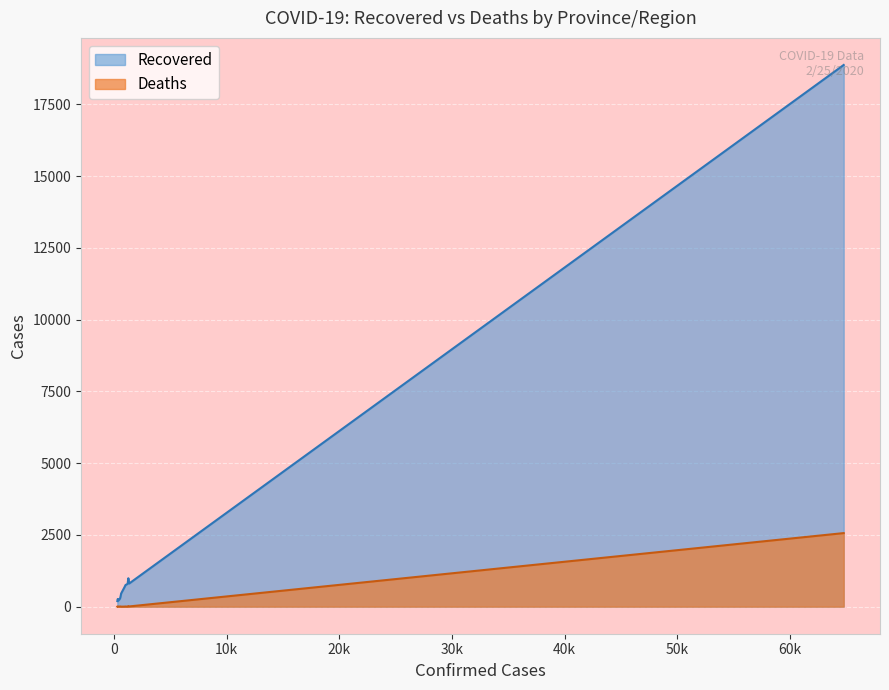

Rank the series by their average value, from highest to lowest.

Recovered, Deaths